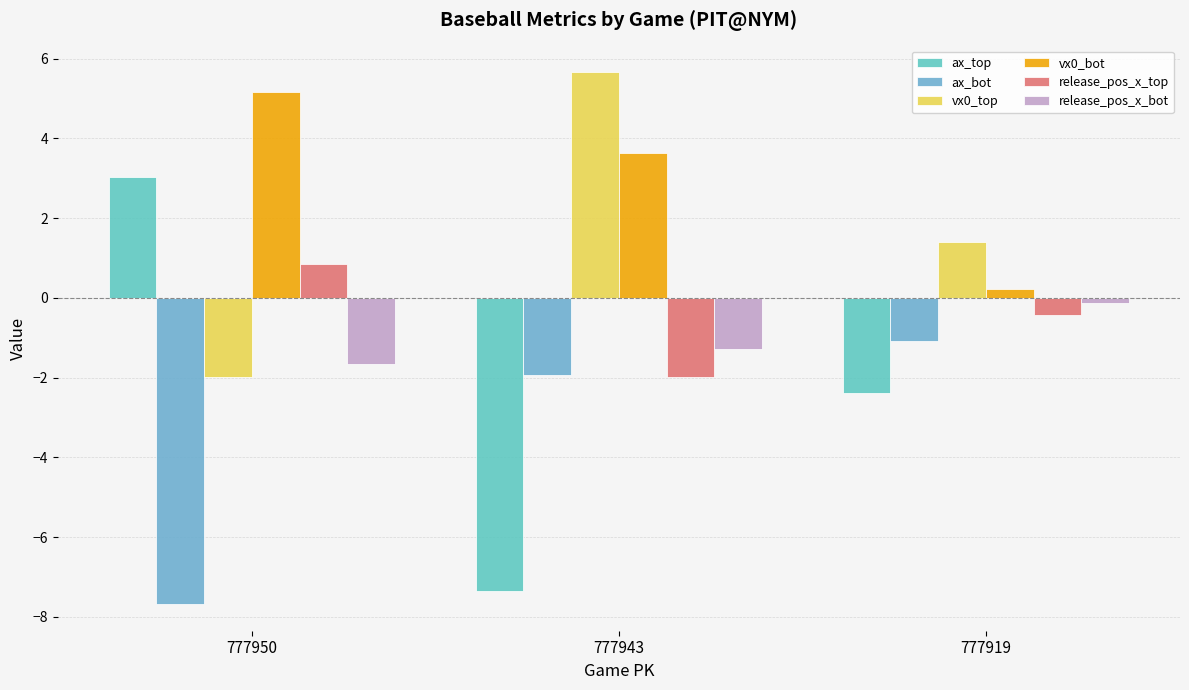

Reading left to right, transcribe all the data shown in this chart.

ax_top: 777950=3.0	777943=-7.4	777919=-2.4
ax_bot: 777950=-7.7	777943=-1.9	777919=-1.1
vx0_top: 777950=-2.0	777943=5.7	777919=1.4
vx0_bot: 777950=5.2	777943=3.6	777919=0.2
release_pos_x_top: 777950=0.8	777943=-2.0	777919=-0.4
release_pos_x_bot: 777950=-1.7	777943=-1.3	777919=-0.1